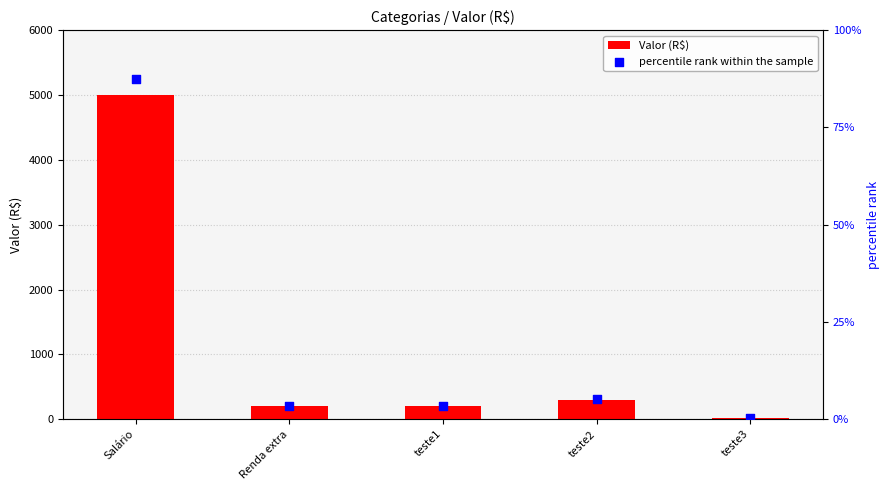

Which series has the largest total across all categories?

Valor (R$)